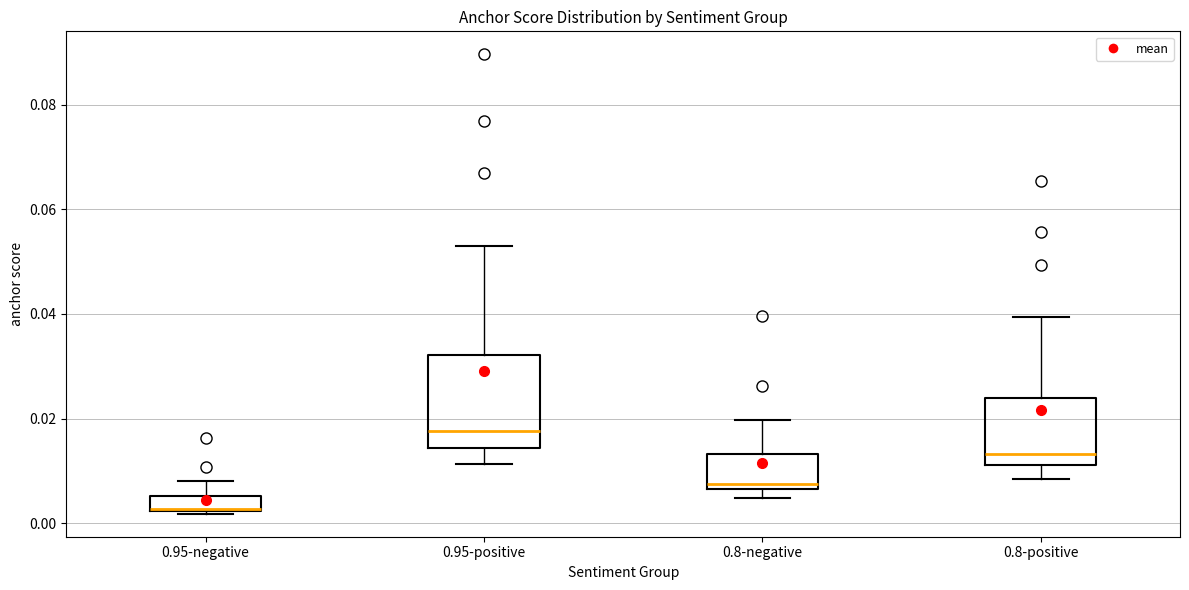

Which box is the tallest, from its lower edge to its upper edge?

0.95-positive